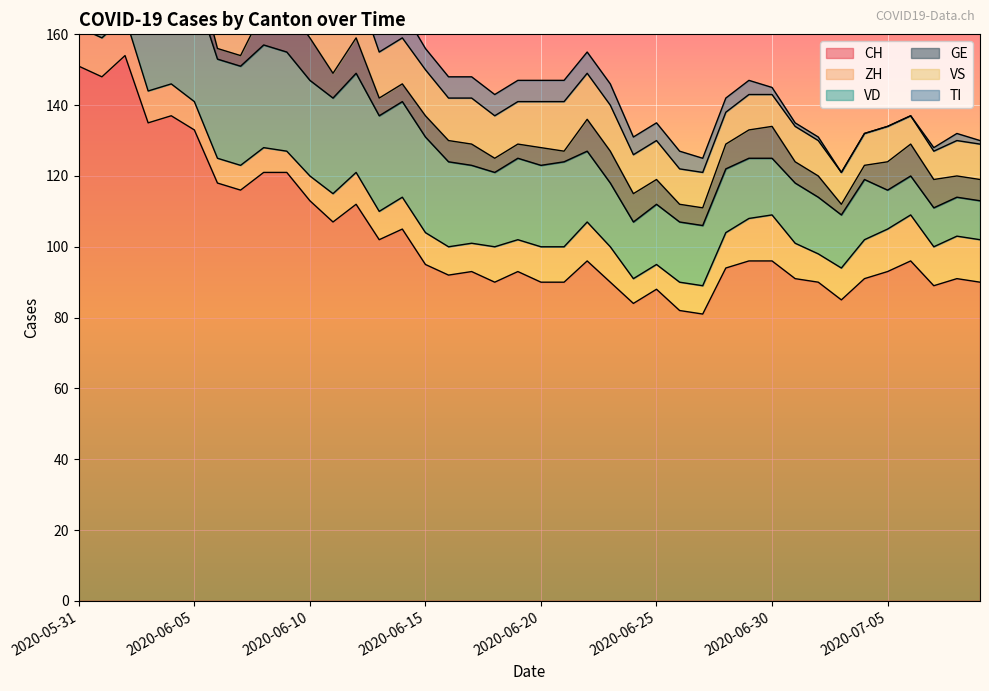

How many interior local valleys does the VS series have?

4